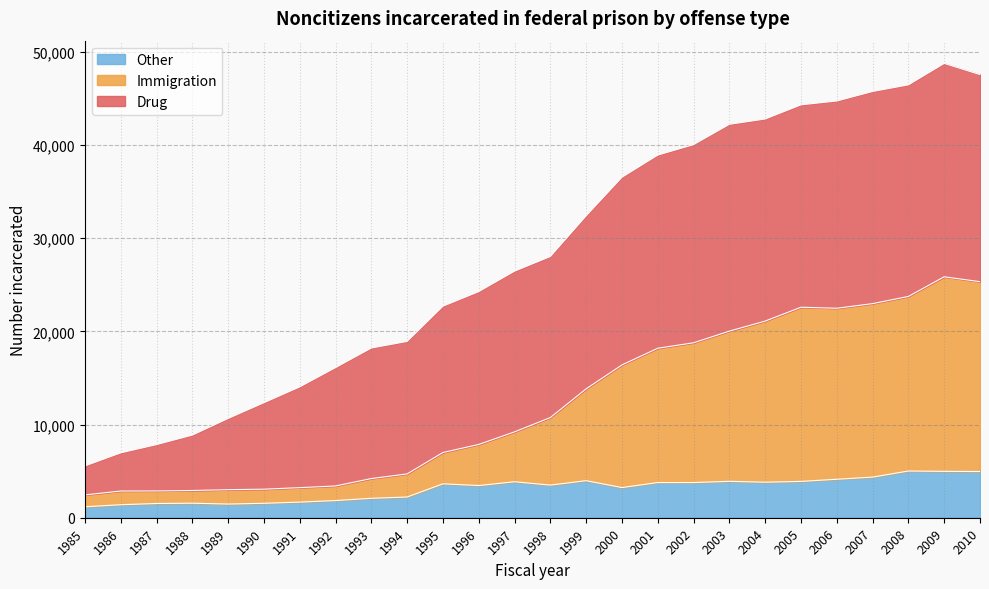

List the labels in order of Other value, largest first.

2008, 2009, 2010, 2007, 2006, 1999, 2003, 2005, 1997, 2004, 2002, 2001, 1995, 1998, 1996, 2000, 1994, 1993, 1992, 1991, 1988, 1990, 1987, 1989, 1986, 1985